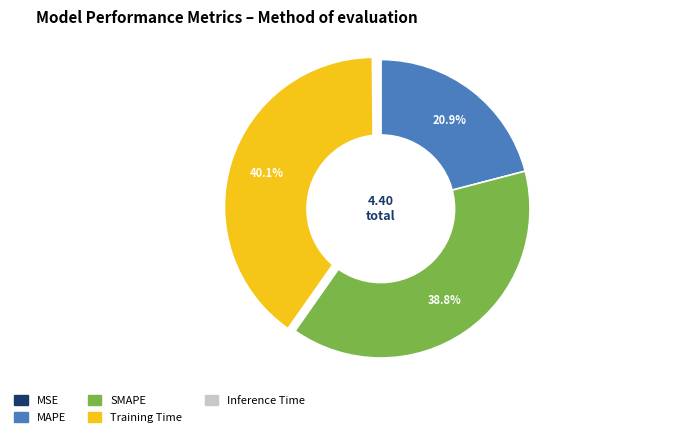

Do Training Time and SMAPE together represent more than half of the pie?

Yes